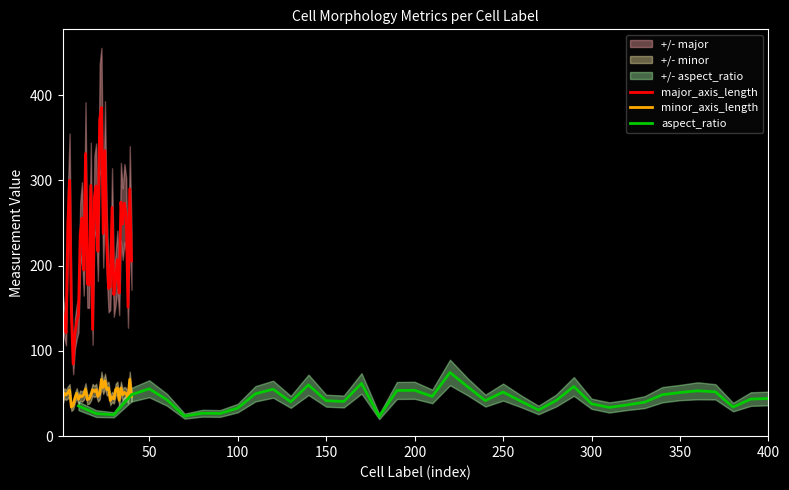

True or false: minor_axis_length and major_axis_length cross at least once.

False